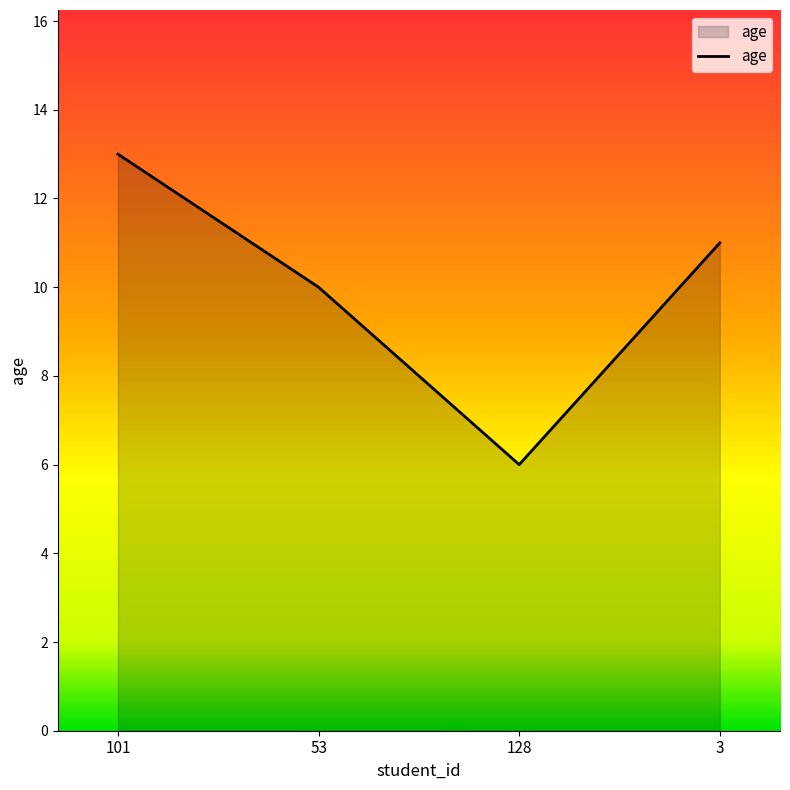

Reading left to right, what are all the values shown in this chart?

101=13	53=10	128=6	3=11